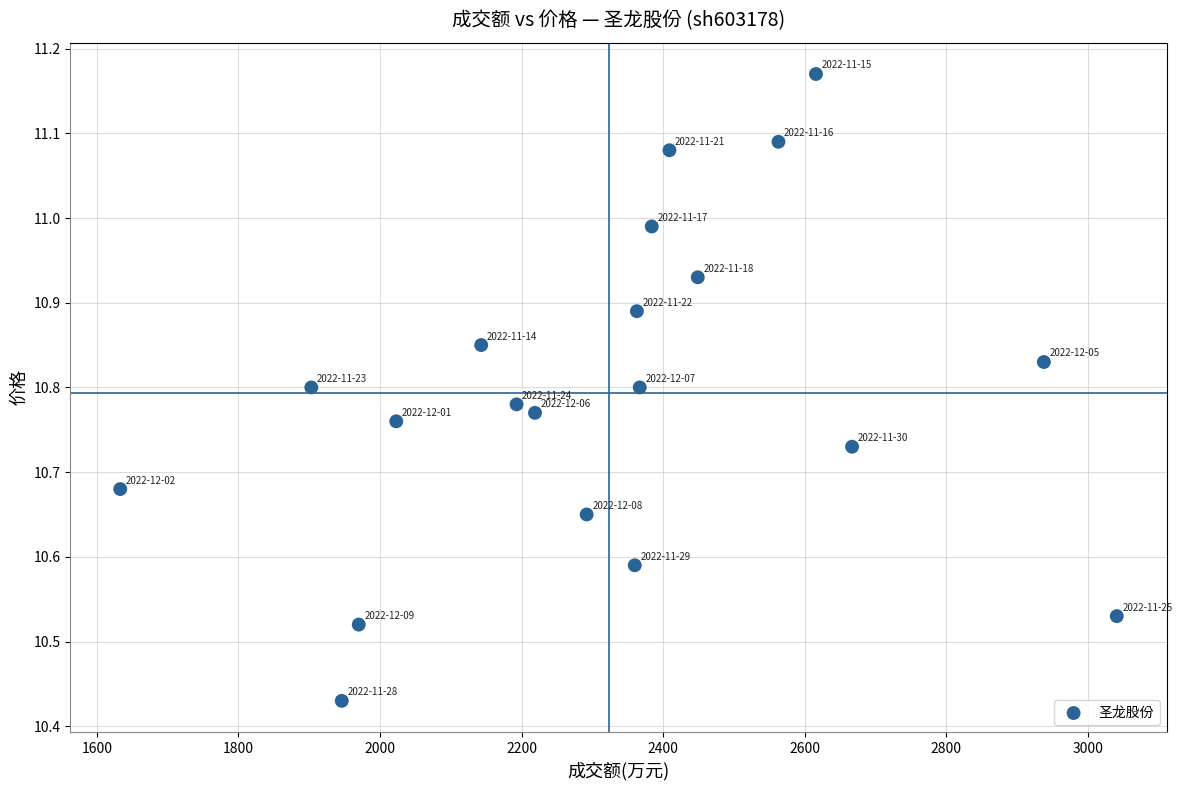

What is the range of Y values (max minus min)?

0.7